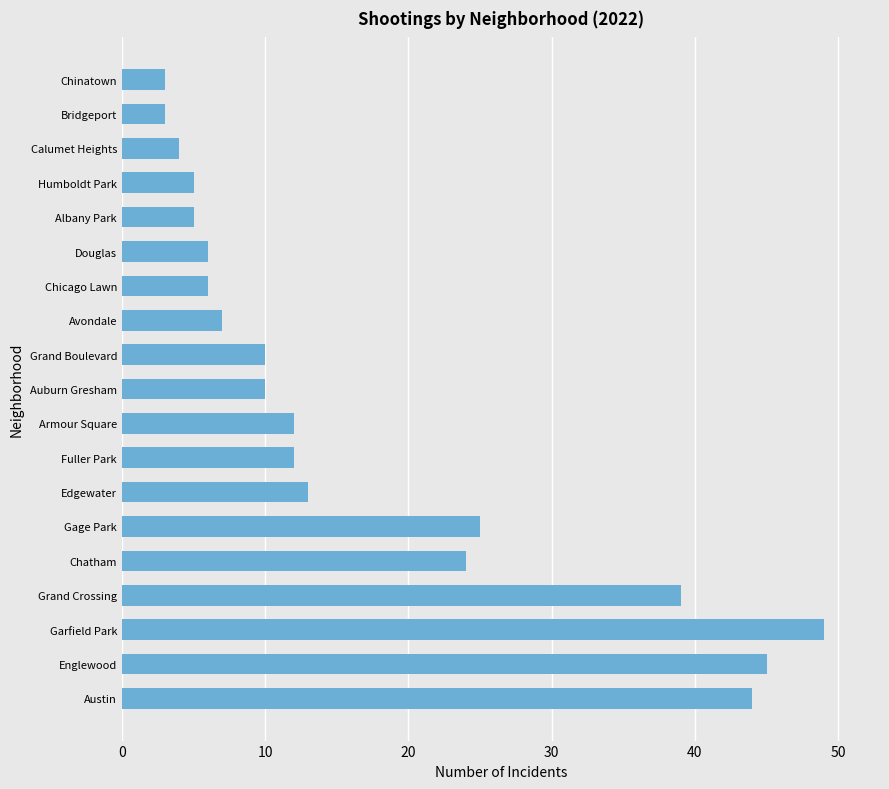

Reading bottom to top, extract all data points from this chart.

Austin=44	Englewood=45	Garfield Park=49	Grand Crossing=39	Chatham=24	Gage Park=25	Edgewater=13	Fuller Park=12	Armour Square=12	Auburn Gresham=10	Grand Boulevard=10	Avondale=7	Chicago Lawn=6	Douglas=6	Albany Park=5	Humboldt Park=5	Calumet Heights=4	Bridgeport=3	Chinatown=3